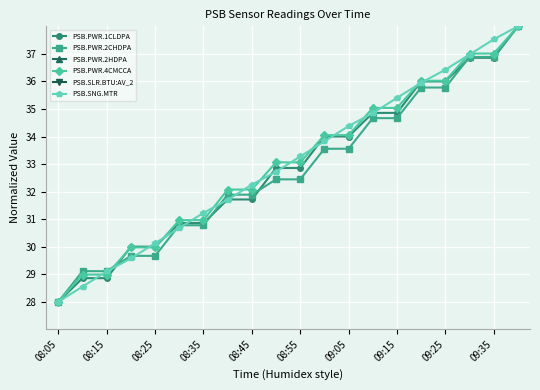

What are all the series names shown in the legend?

PSB.PWR.1CLDPA, PSB.PWR.2CHDPA, PSB.PWR.2HDPA, PSB.PWR.4CMCCA, PSB.SLR.BTU:AV_2, PSB.SNG.MTR